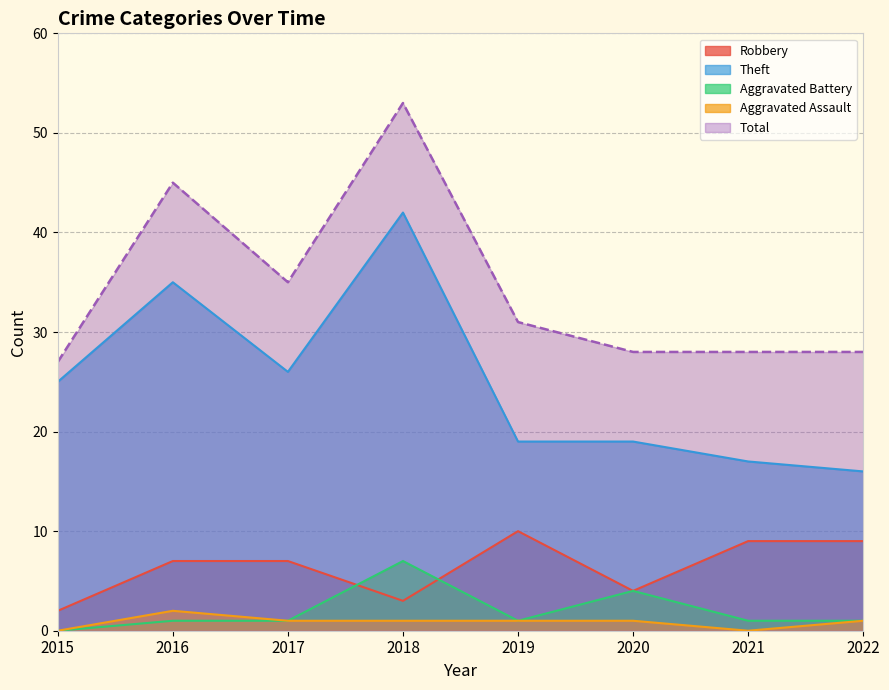

What is the approximate value of Theft at 2017, to the nearest 10?

30